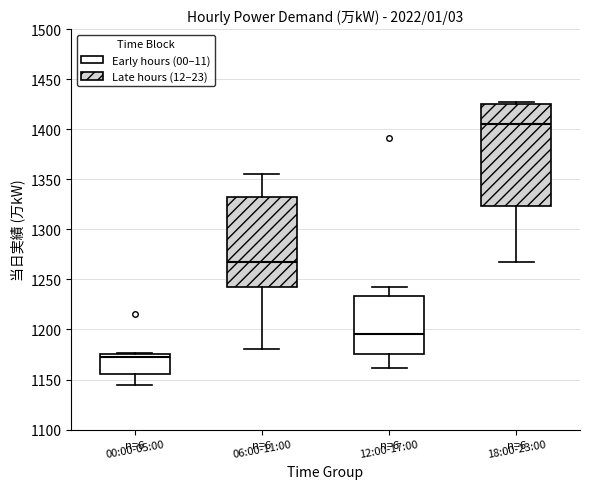

Reading left to right, read every box against the y-axis: the position of its median line, the range the box covers, and the ends of its whiskers. The values are not printed on the chart, so give them approximately, as read against the axis.

00:00-05:00: median 1175 (just below the box's upper edge), box 1155 to 1175, whiskers 1145 to 1175
06:00-11:00: median 1265, box 1245 to 1335, whiskers 1180 to 1355
12:00-17:00: median 1195, box 1175 to 1235, whiskers 1160 to 1240
18:00-23:00: median 1405, box 1325 to 1425, whiskers 1265 to 1425 (just above the box's upper edge)